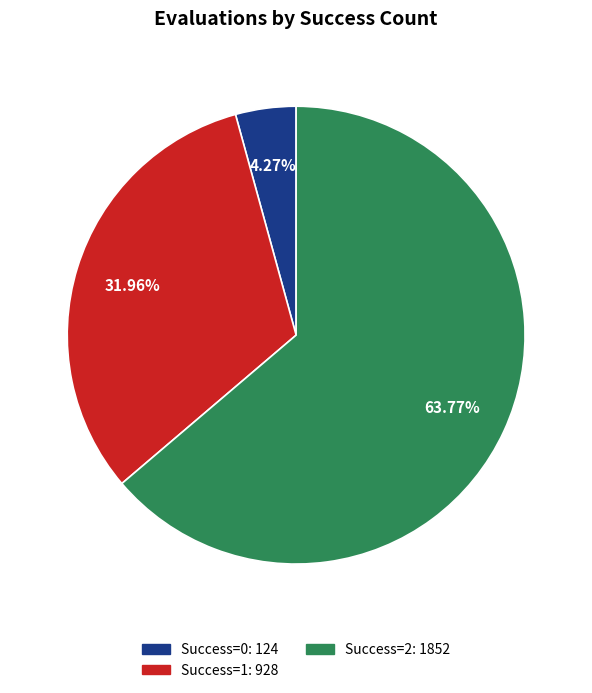

Is there any slice that represents more than half of the pie?

Yes